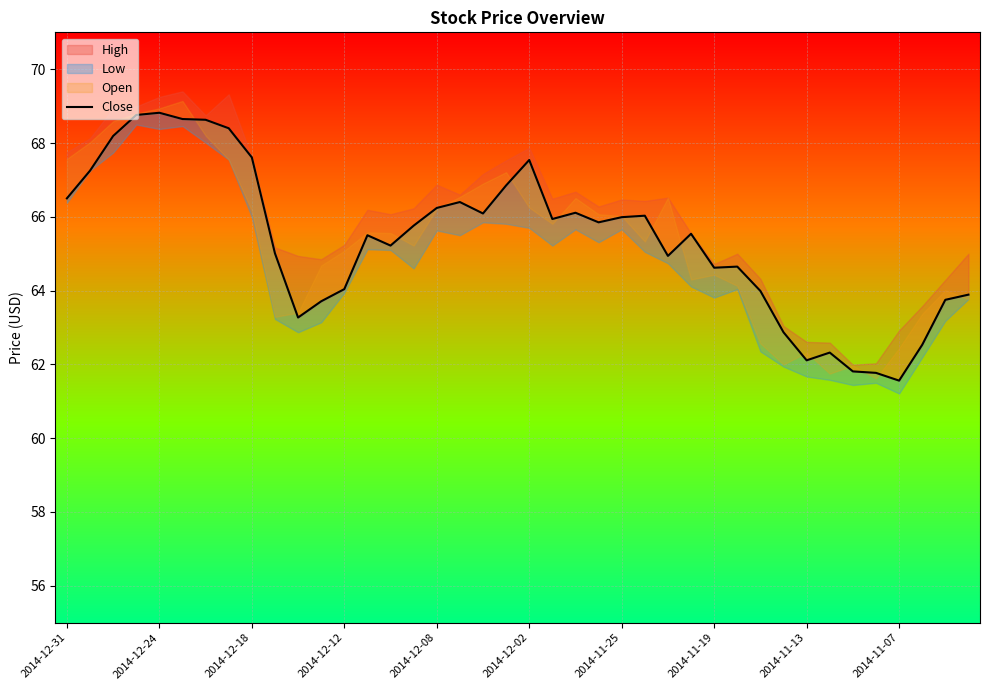

How many data points are above 65?

24